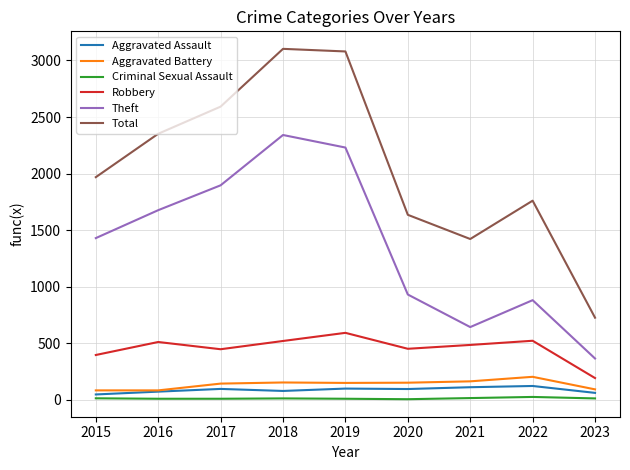

What is the total value across all series at 2019?

6155